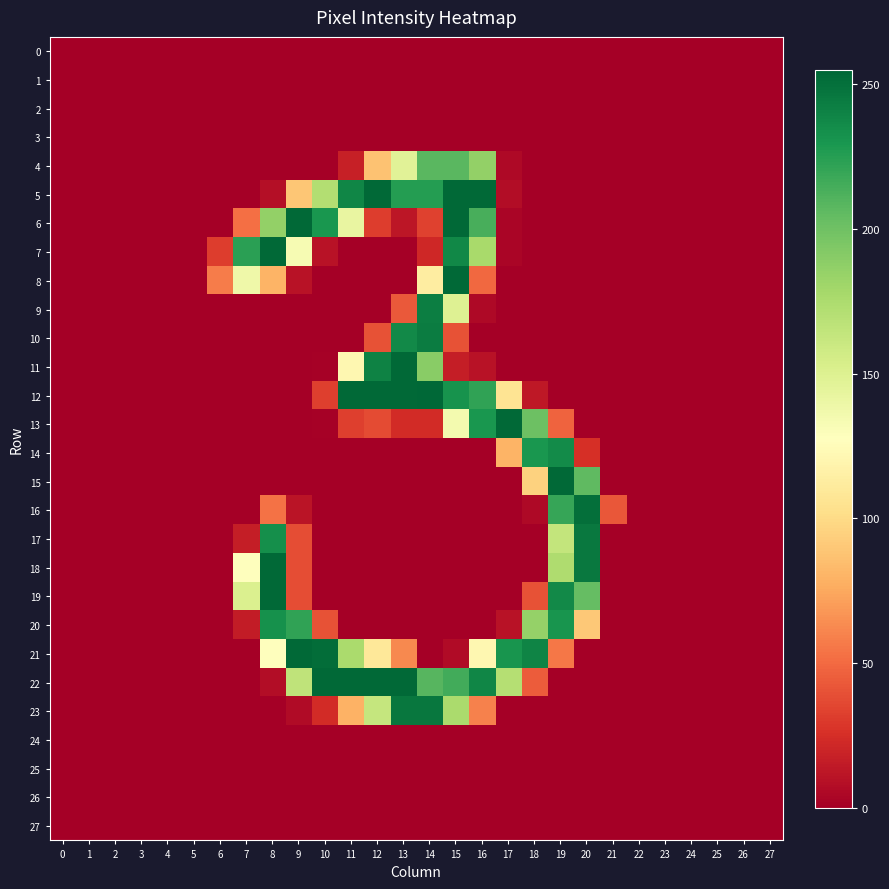

Count the number of categories in the chart.

28